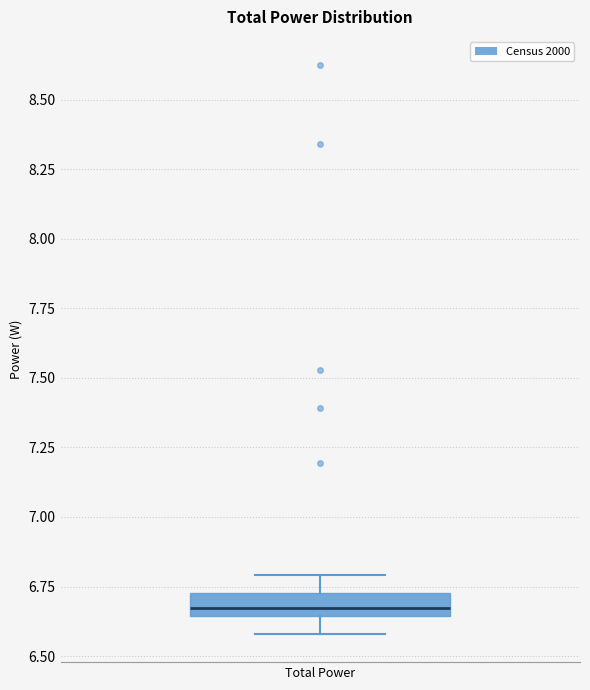

Transcribe this box plot: give where the median line is, the range the box spans, and where the two whiskers end, as read against the y-axis. The values are not printed on the chart, so give them approximately, as read against the axis.

median 6.65 (inside the box), box 6.65 to 6.75, whiskers 6.60 to 6.80